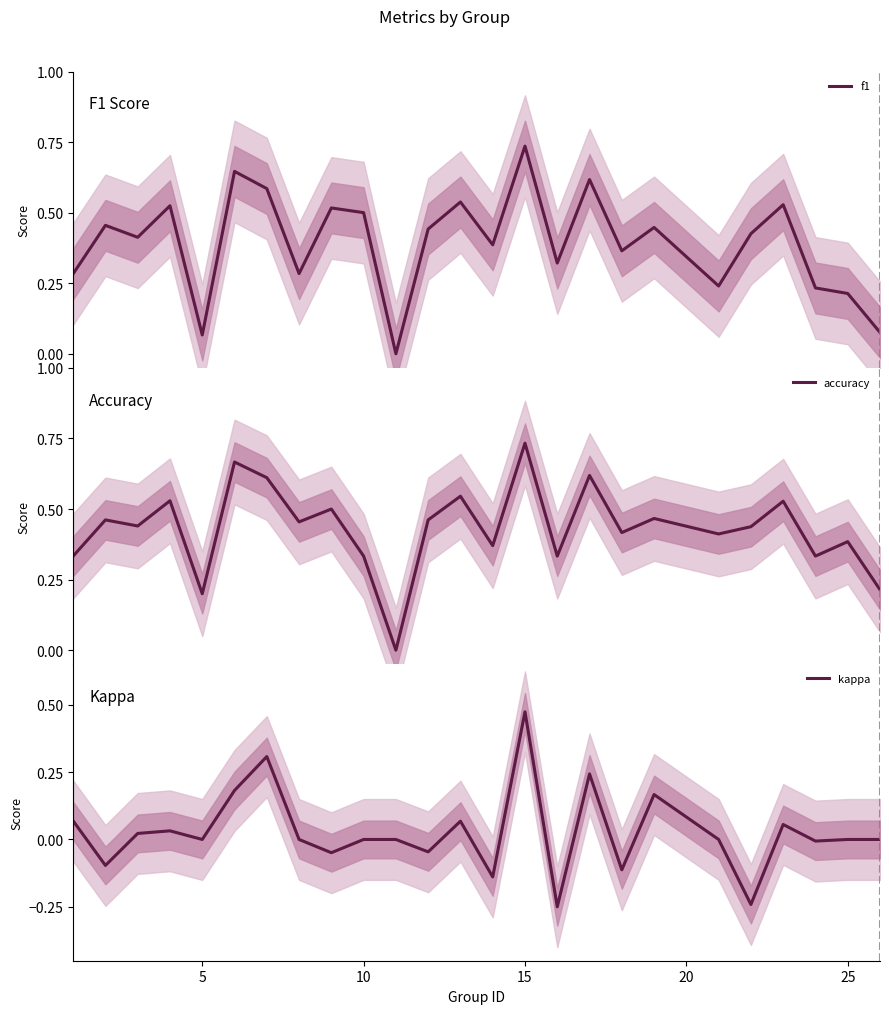

Which series has the widest spread of values?

f1